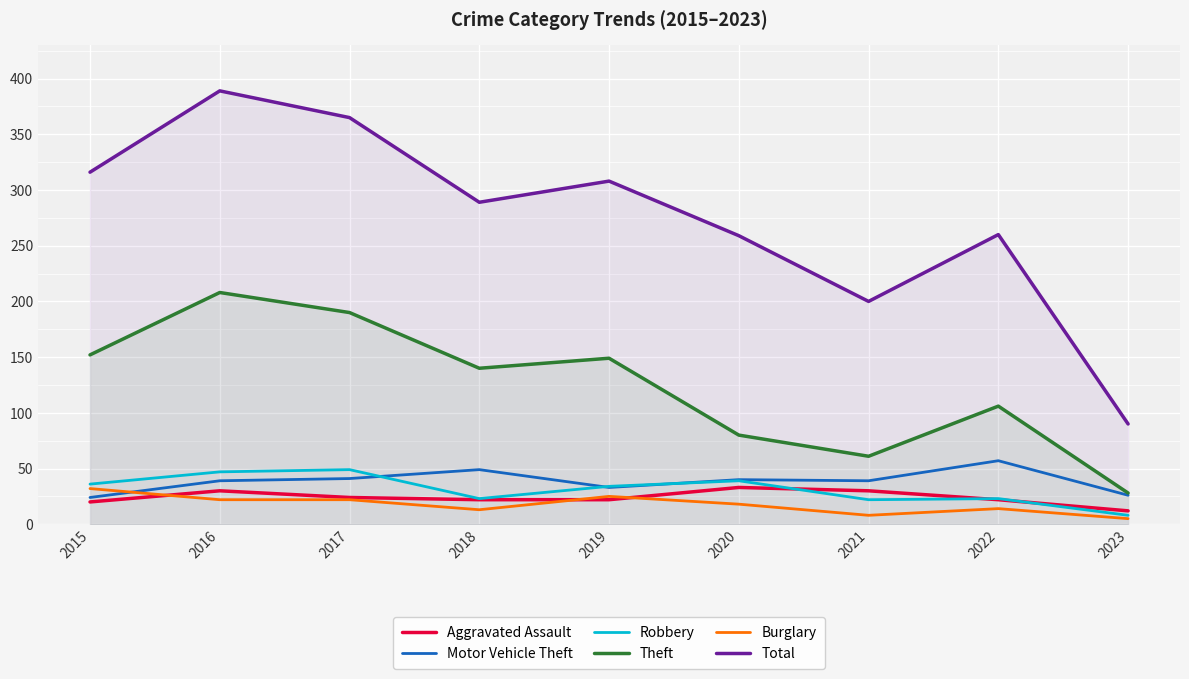

What is the maximum value for Theft?

208